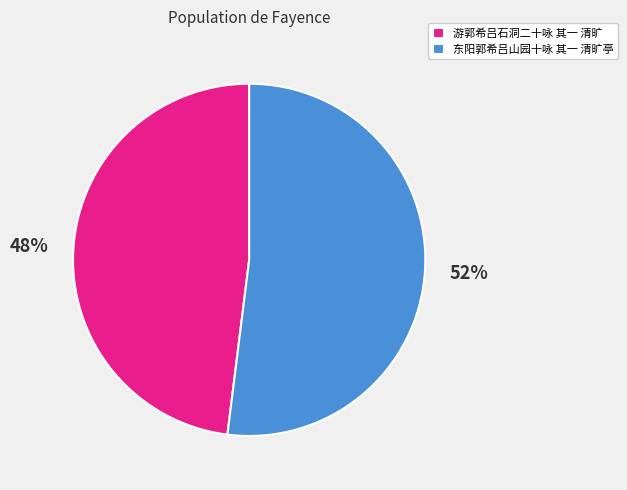

To the nearest percent, what portion does 游郭希吕石洞二十咏 其一 清旷 represent?

48%